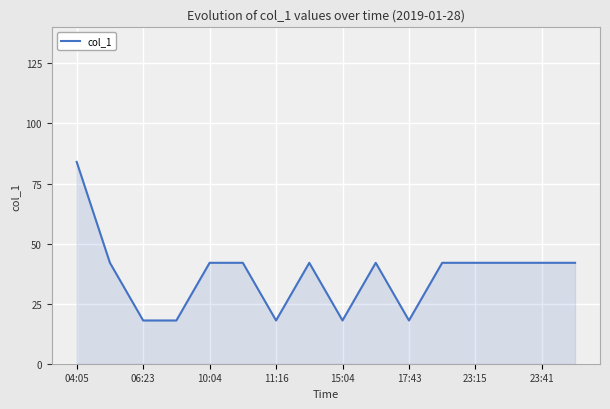

What is the greatest value displayed?

84